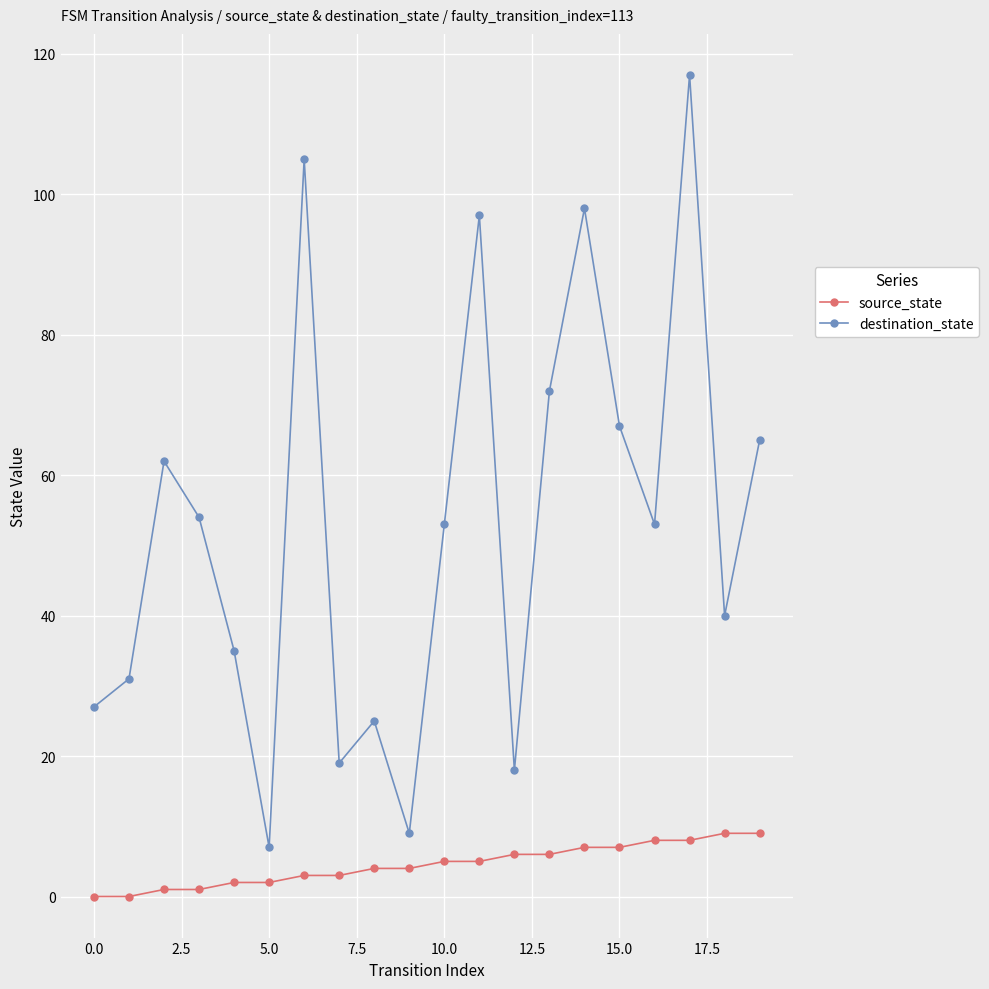

What is the average value of the destination_state series?

53